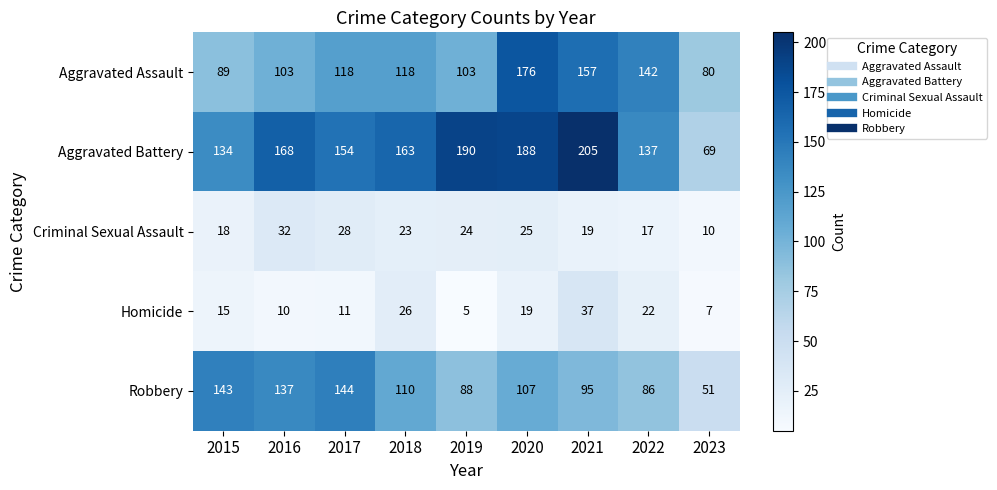

How many data points does each series have?

9